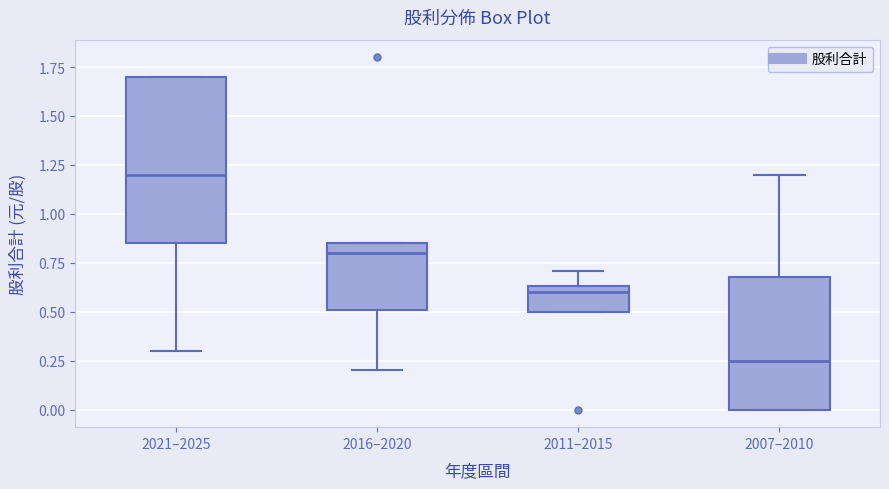

Where does the median line of the box for 2021–2025 sit on the y-axis? The values are not printed on the chart, so give them approximately, as read against the axis.

1.20